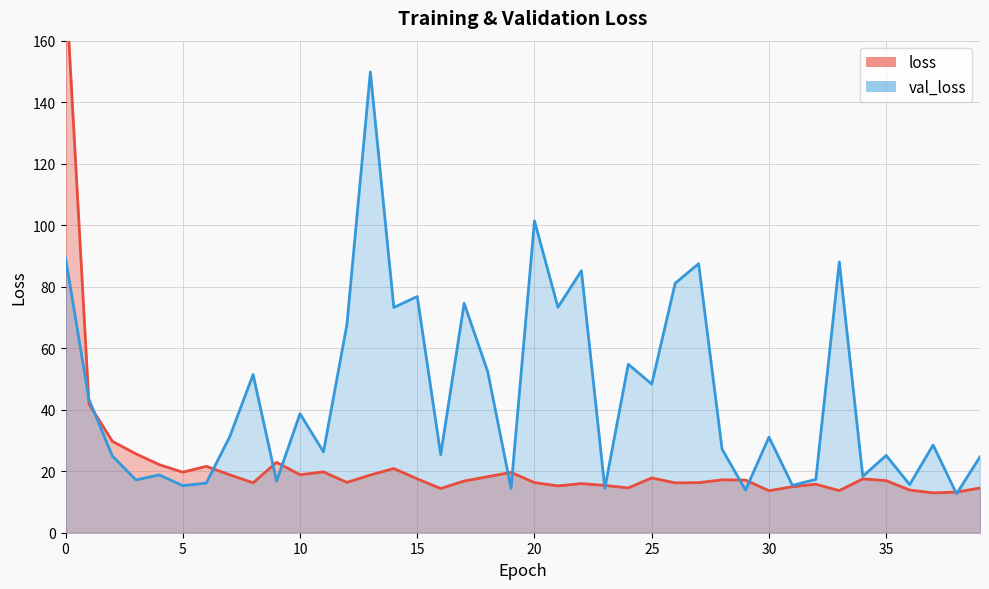

At how many categories does at least one series exceed 21?

31